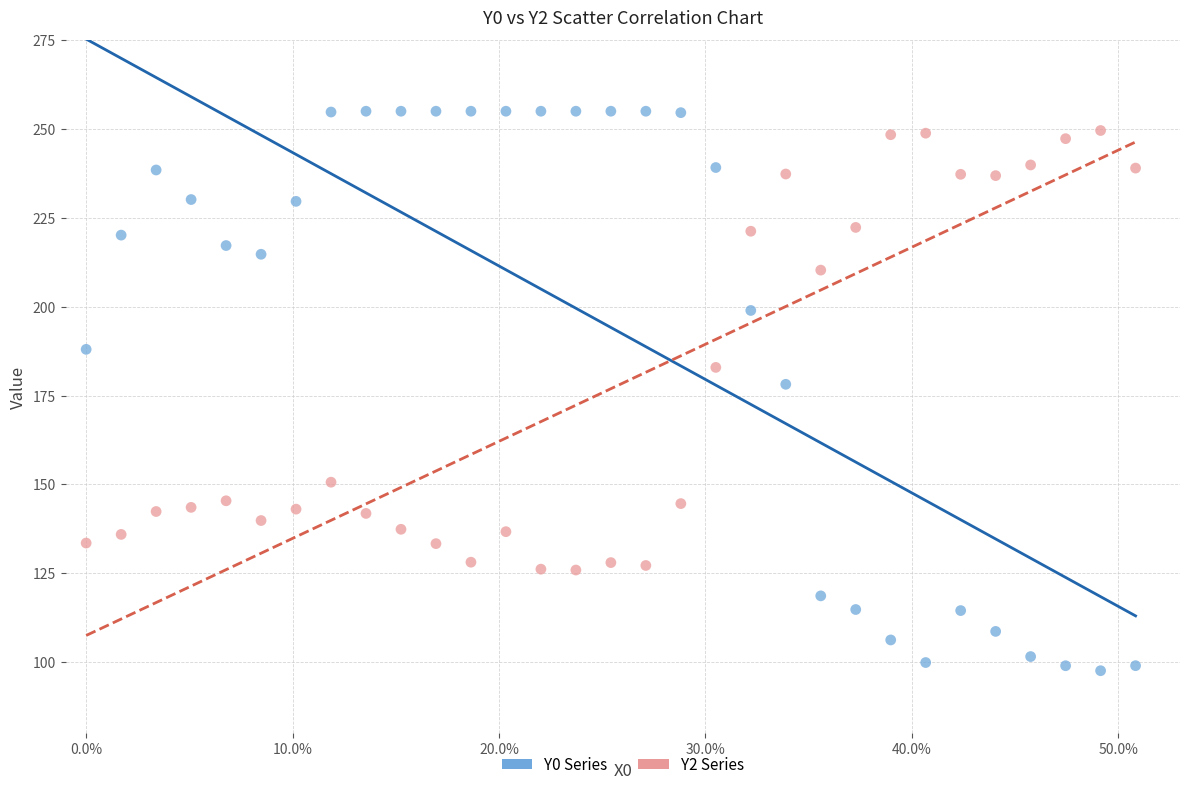

Across all series, what Y value is closest to 176?

178.2